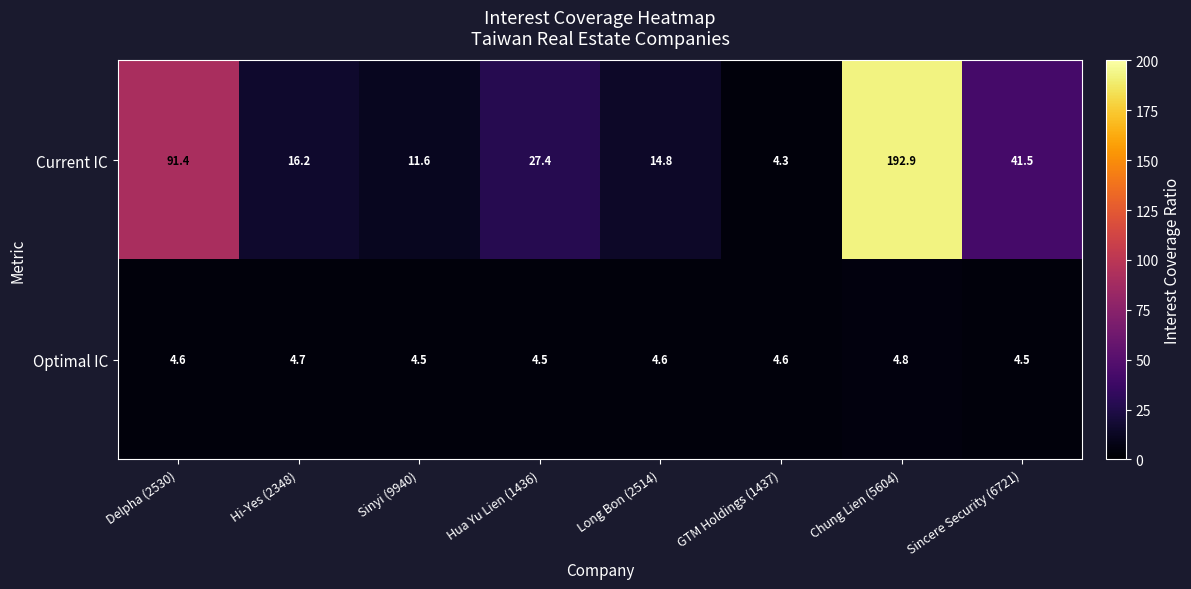

Count the number of categories in the chart.

8